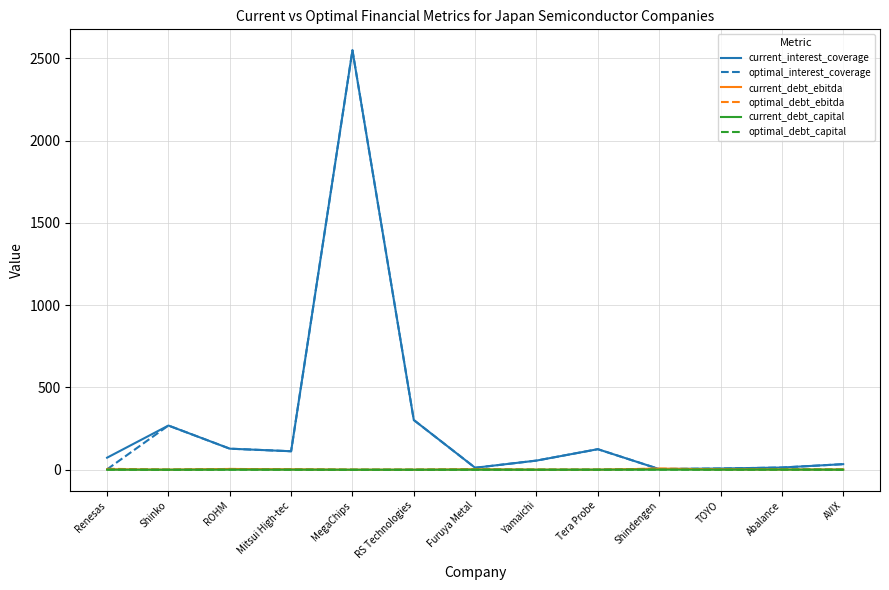

Which category has the highest value across all series?

MegaChips